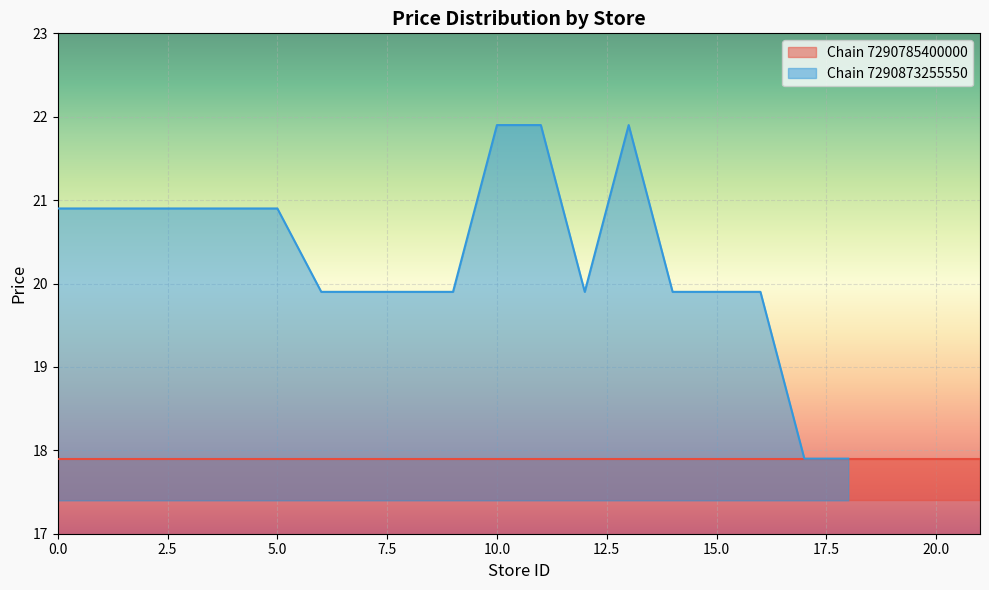

Which category has the highest value across all series?

10